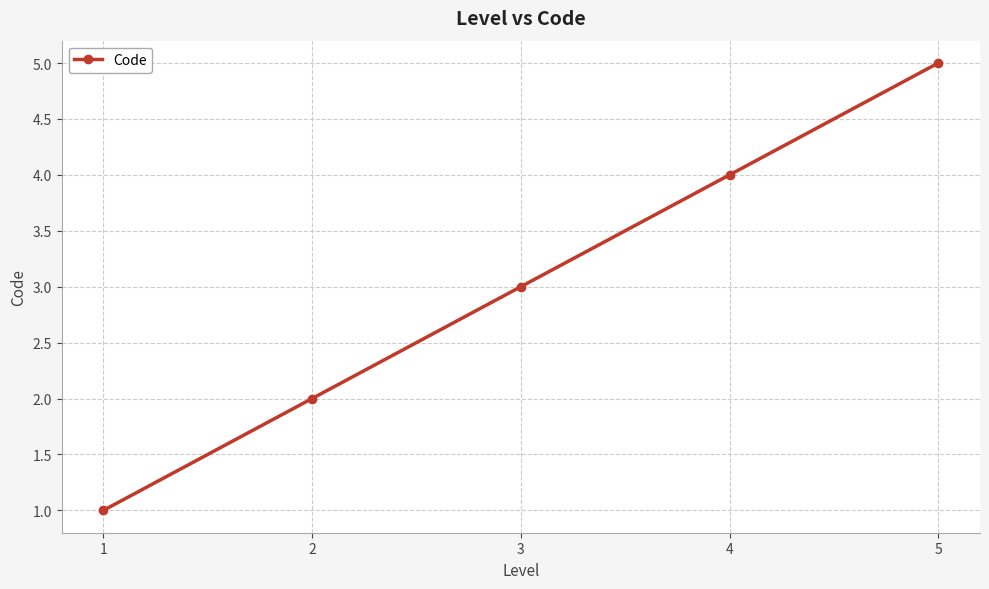

What is the value of the 2nd point from the left?

2